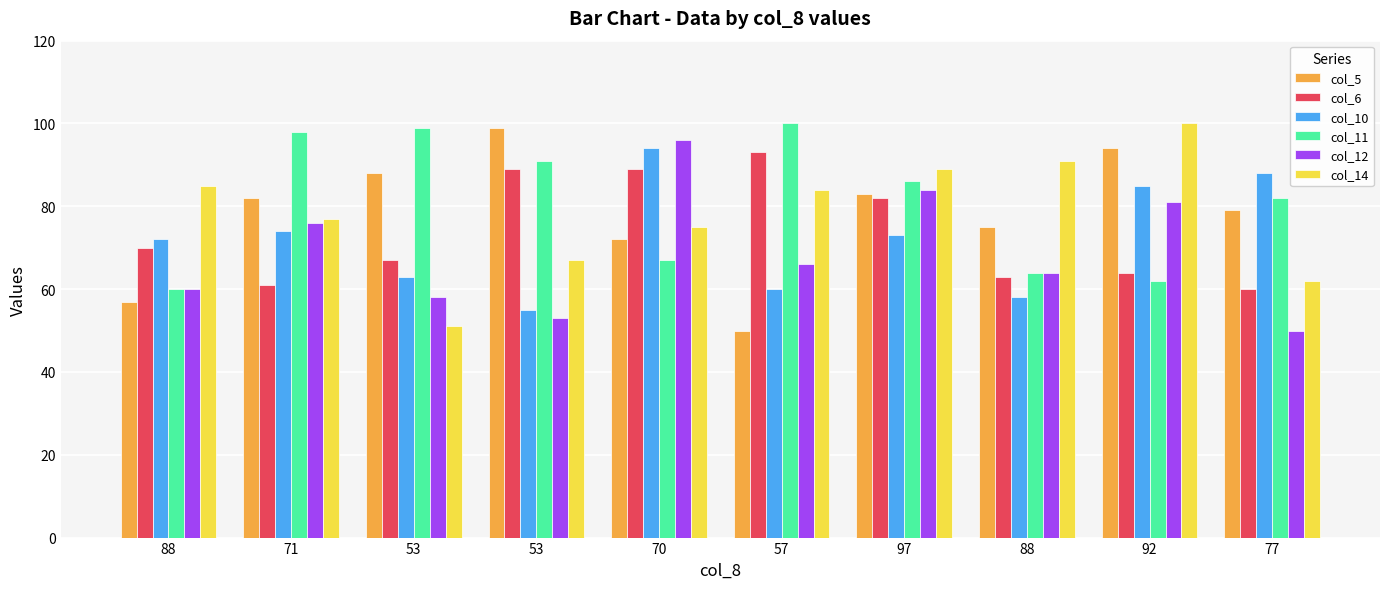

How many series are shown in this chart?

6